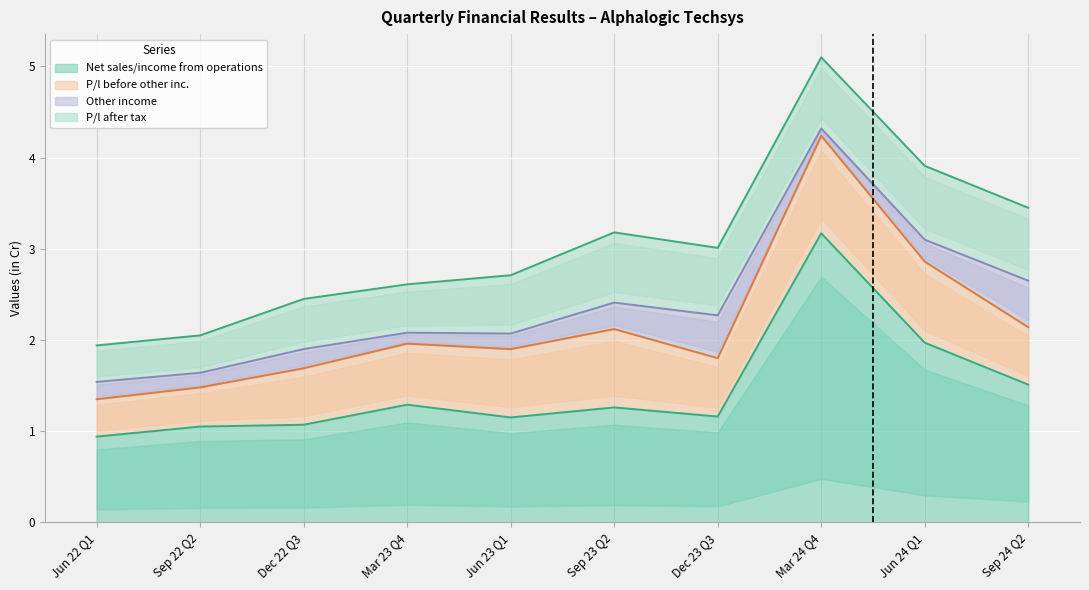

Count the number of categories in the chart.

10